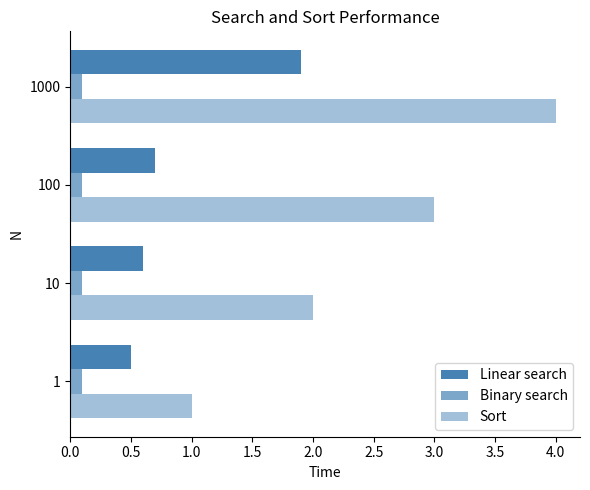

What is the difference between the second highest and minimum values in the Linear search series?

0.2